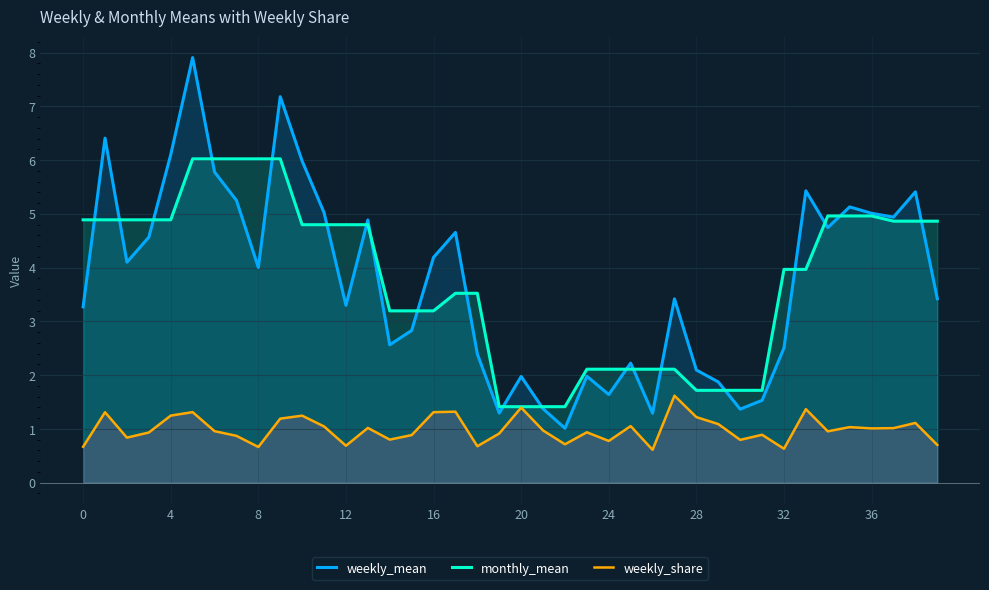

True or false: monthly_mean has more than 1 interior local peaks.

False